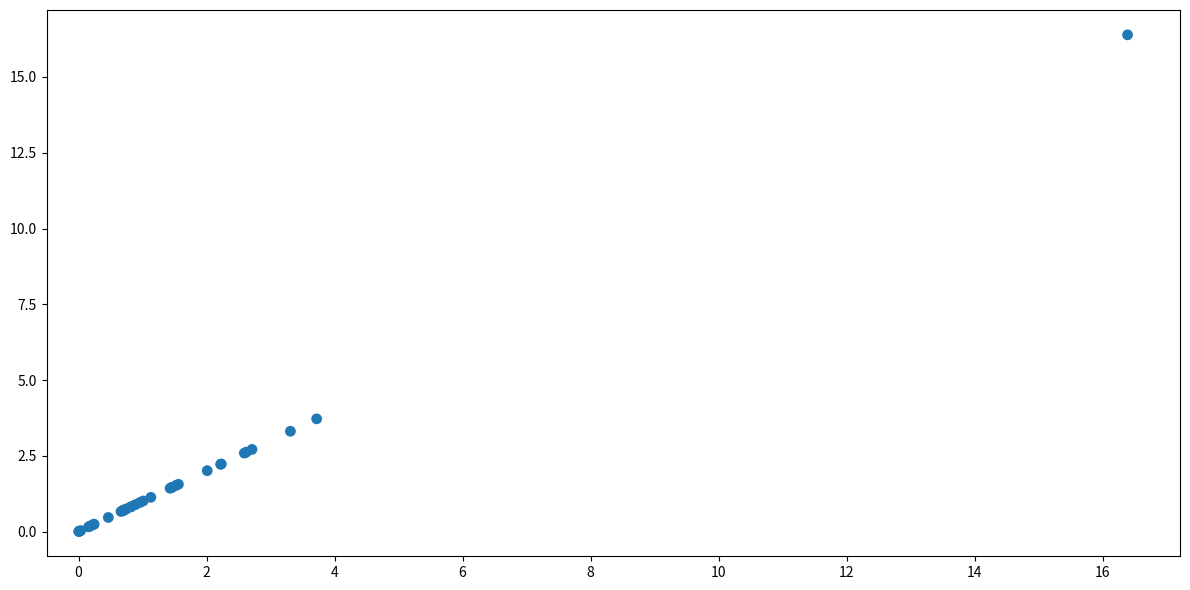

What Y value in the scatter plot is closest to 8?

3.7